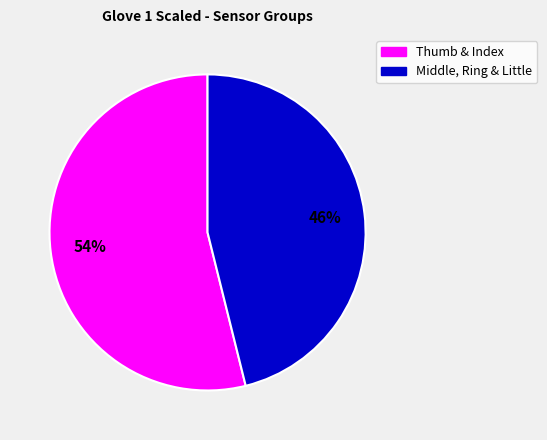

Is there any slice that represents more than half of the pie?

Yes